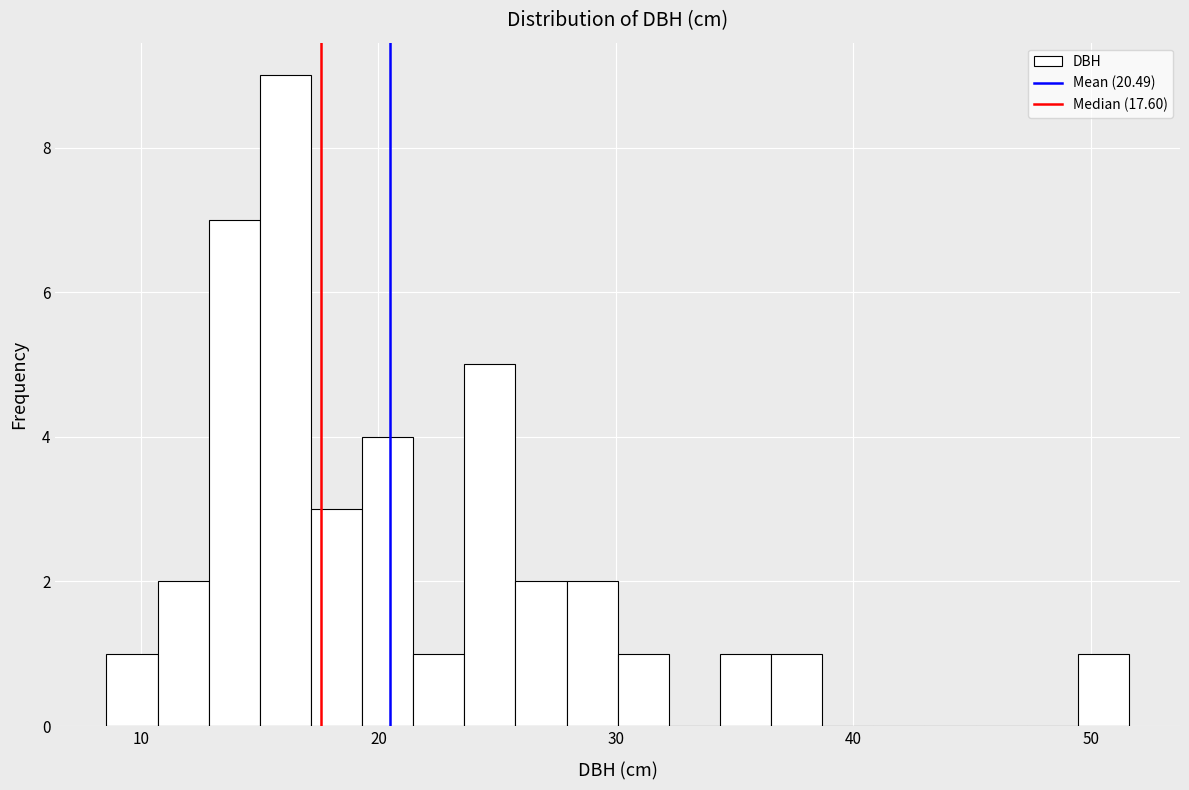

Around what value on the x-axis is the tallest bar? Give the approximate position of its centre, as read against the axis.

16